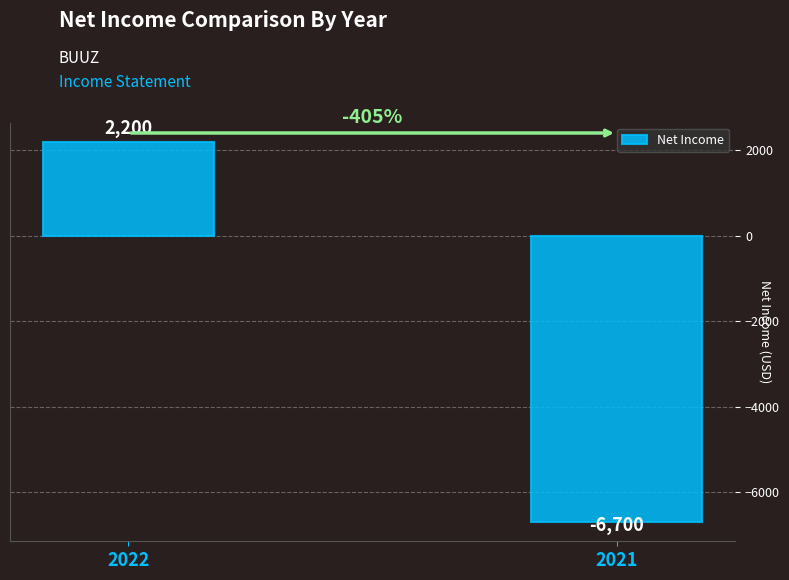

What is the smallest value displayed?

-6700